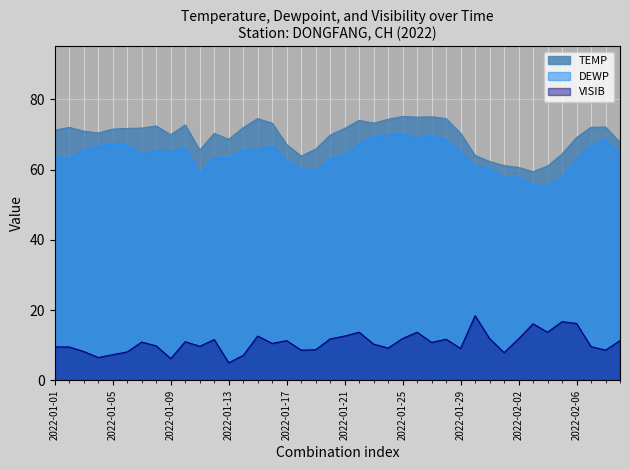

The value of VISIB at 2022-01-16 is 17.9. True or false?

False